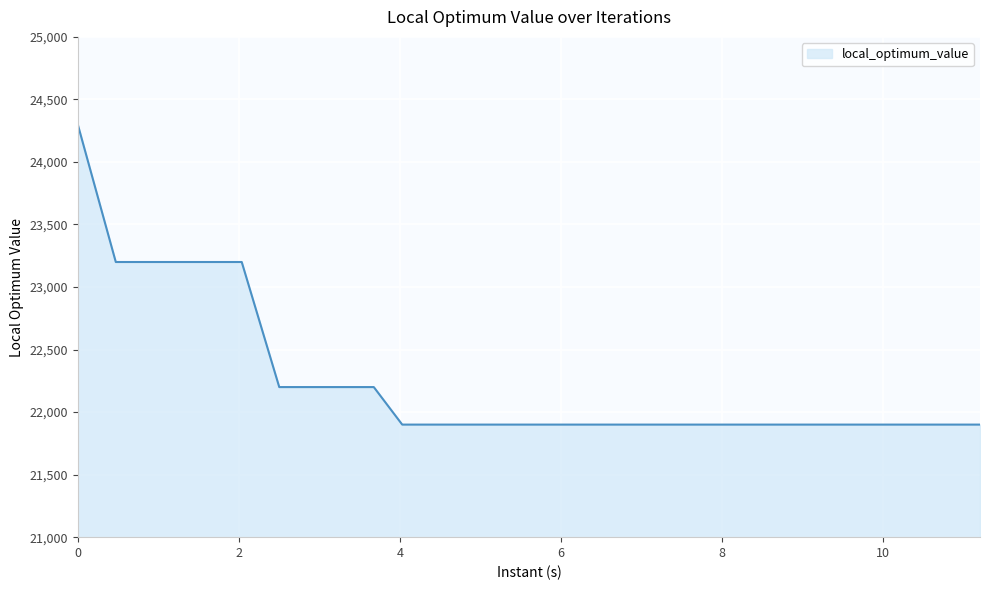

What is the difference between the maximum and minimum values?

2400